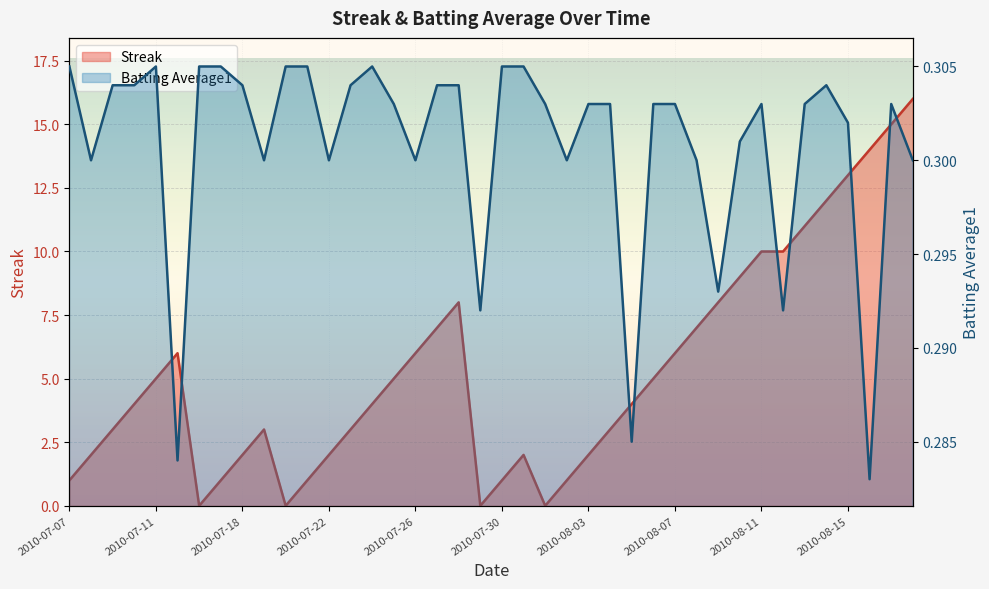

How many distinct data groups are displayed?

2